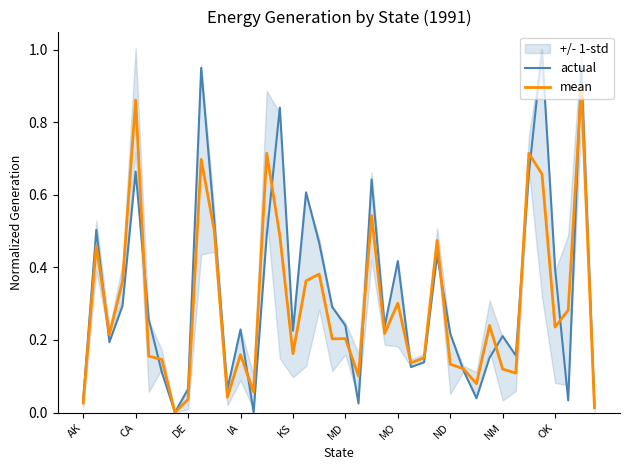

After their last crossing, which series has the higher values: mean or actual?

actual